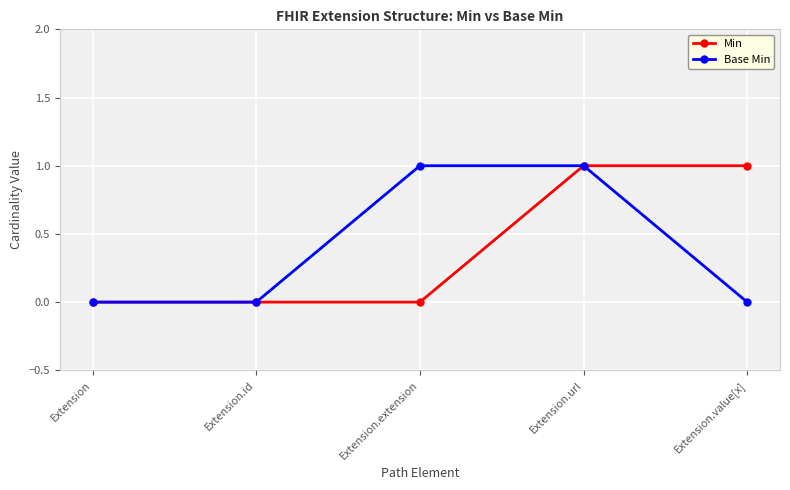

What is the label of the 3rd point from the left?

Extension.extension